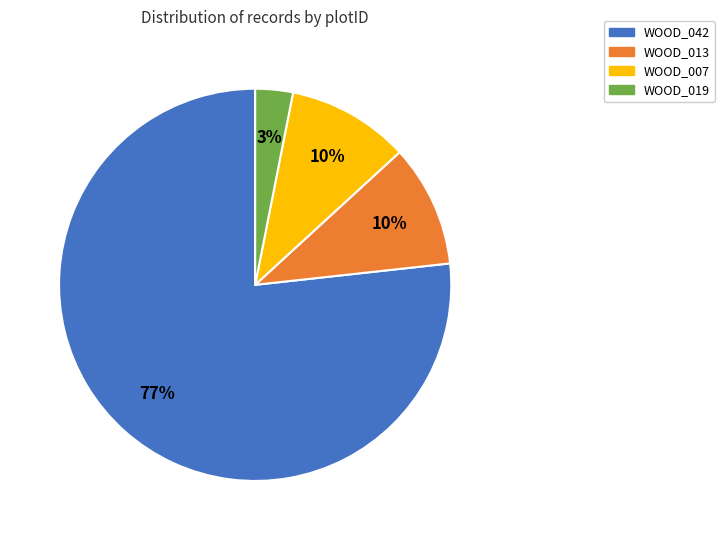

True or false: WOOD_013 accounts for 10% of the total.

True